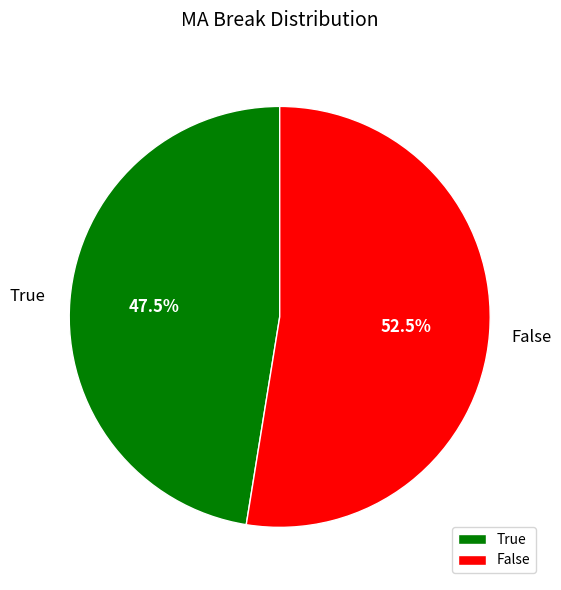

Count the number of slices in the pie.

2